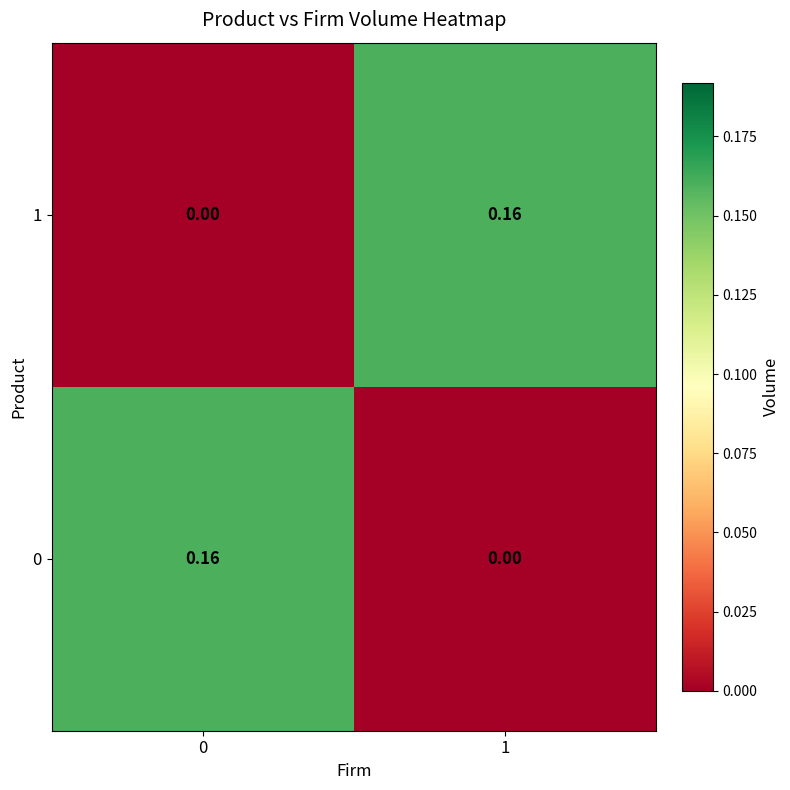

What is the total value across all series at 0?

0.2